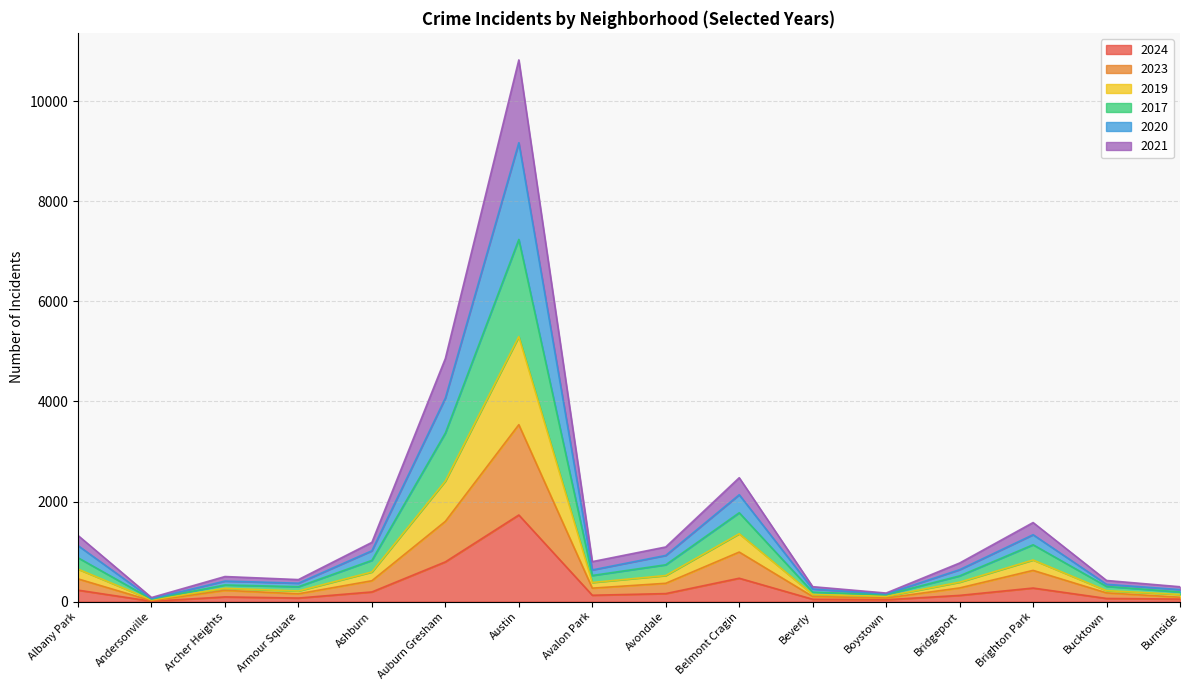

What are all the series names shown in the legend?

2024, 2023, 2019, 2017, 2020, 2021